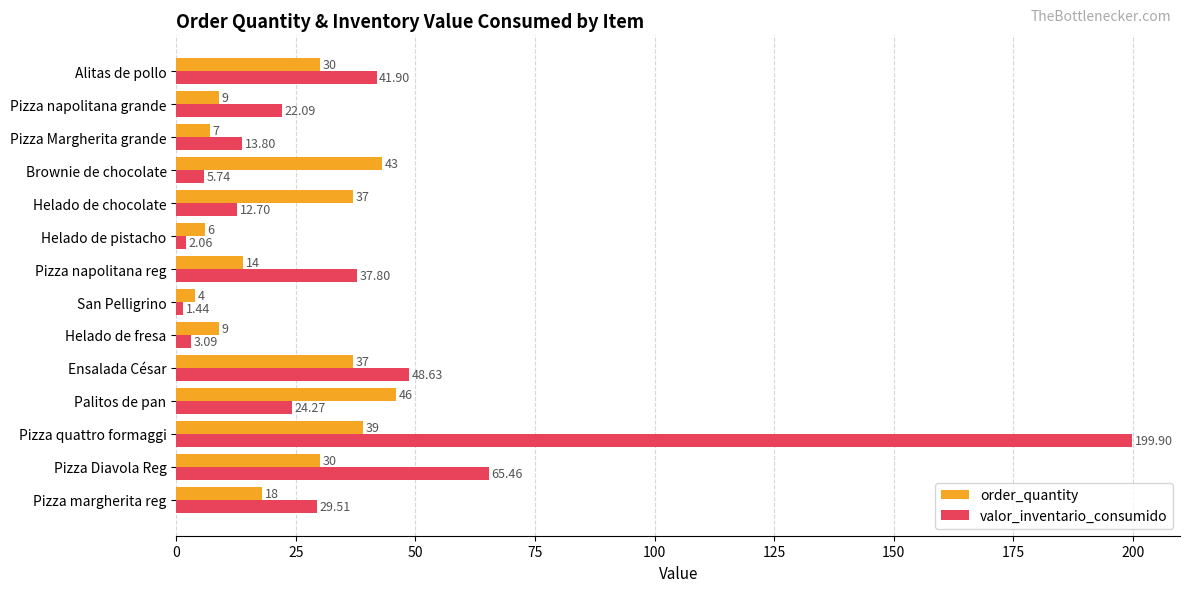

How many distinct data groups are displayed?

2